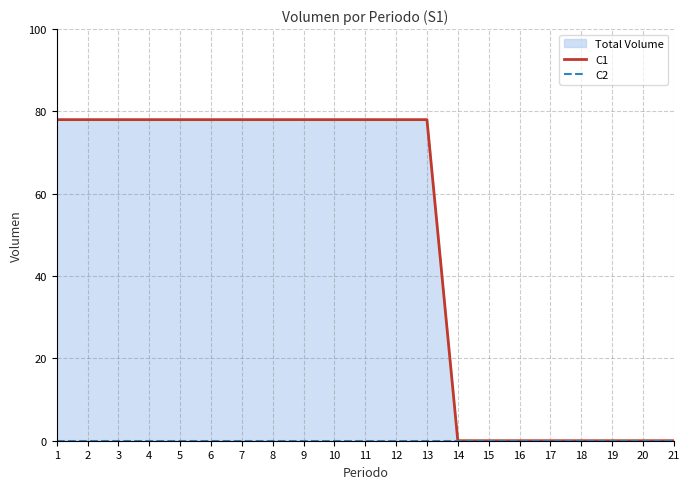

Which series changed the most between 17 and 19?

C1